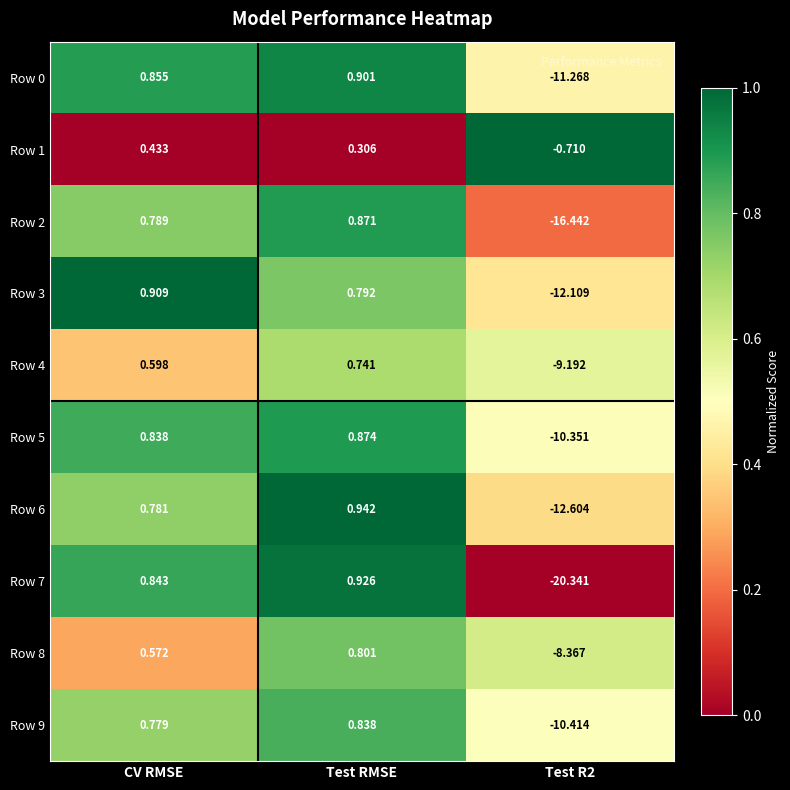

Which series has the widest spread of values?

Row 7